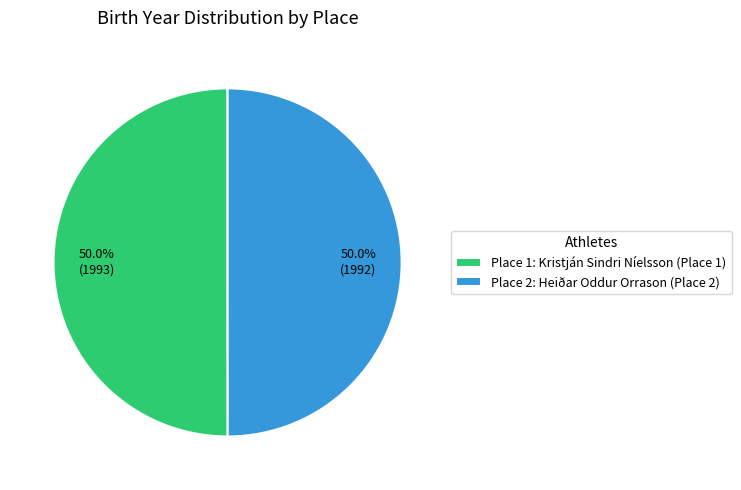

What is the ratio of the value at Place 2: Heiðar Oddur Orrason (Place 2) to the value at Place 1: Kristján Sindri Níelsson (Place 1)?

1.0